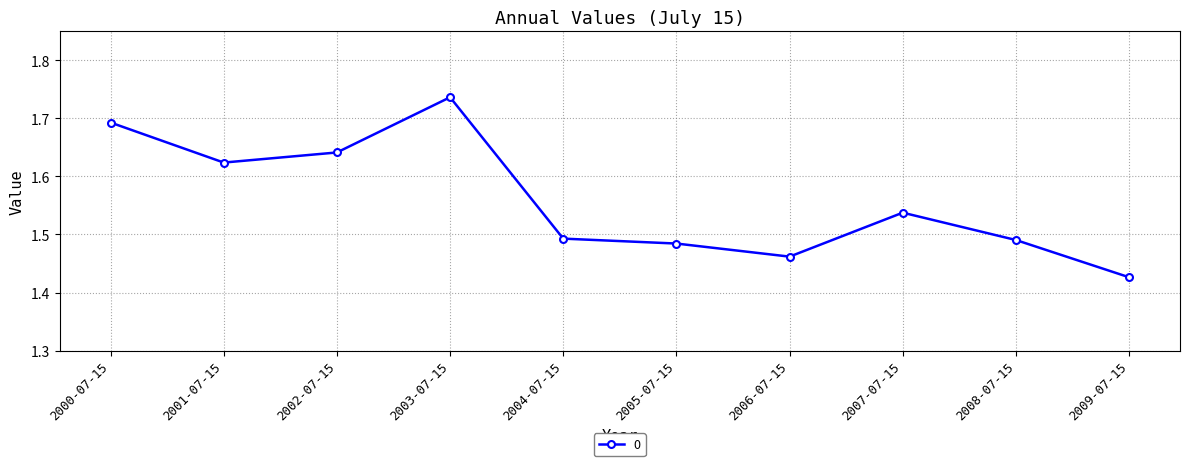

What is the label of the 7th point from the right?

2003-07-15